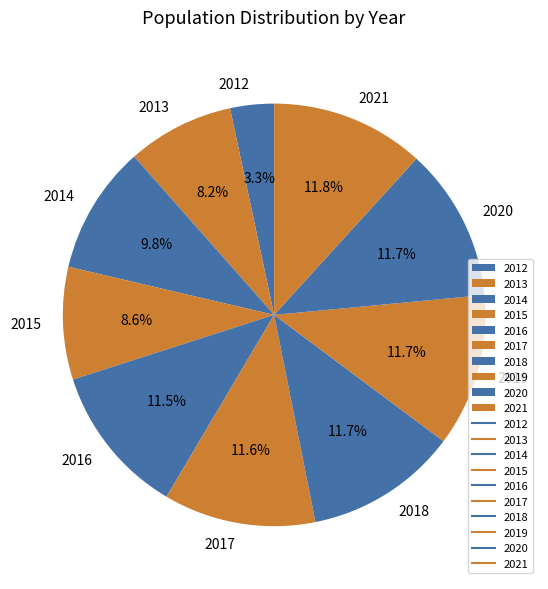

How many slices are in this pie chart?

10